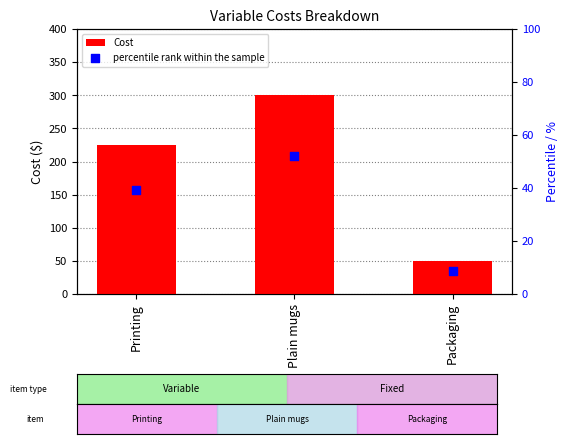

What is the total value across all series at Plain mugs?

352.2